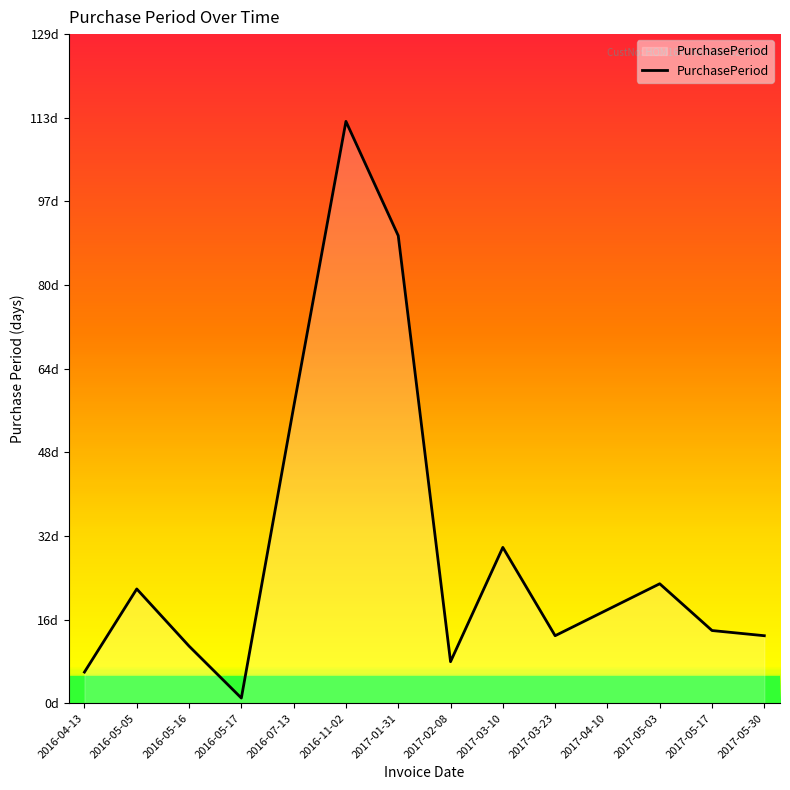

Reading left to right, extract all data points from this chart.

6	22	11	1	57	112	90	8	30	13	18	23	14	13